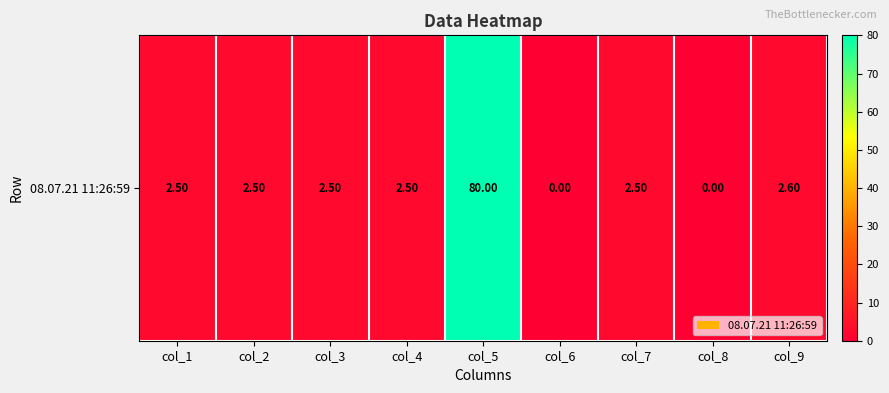

Where is the data nearest to the value 40?

col_9